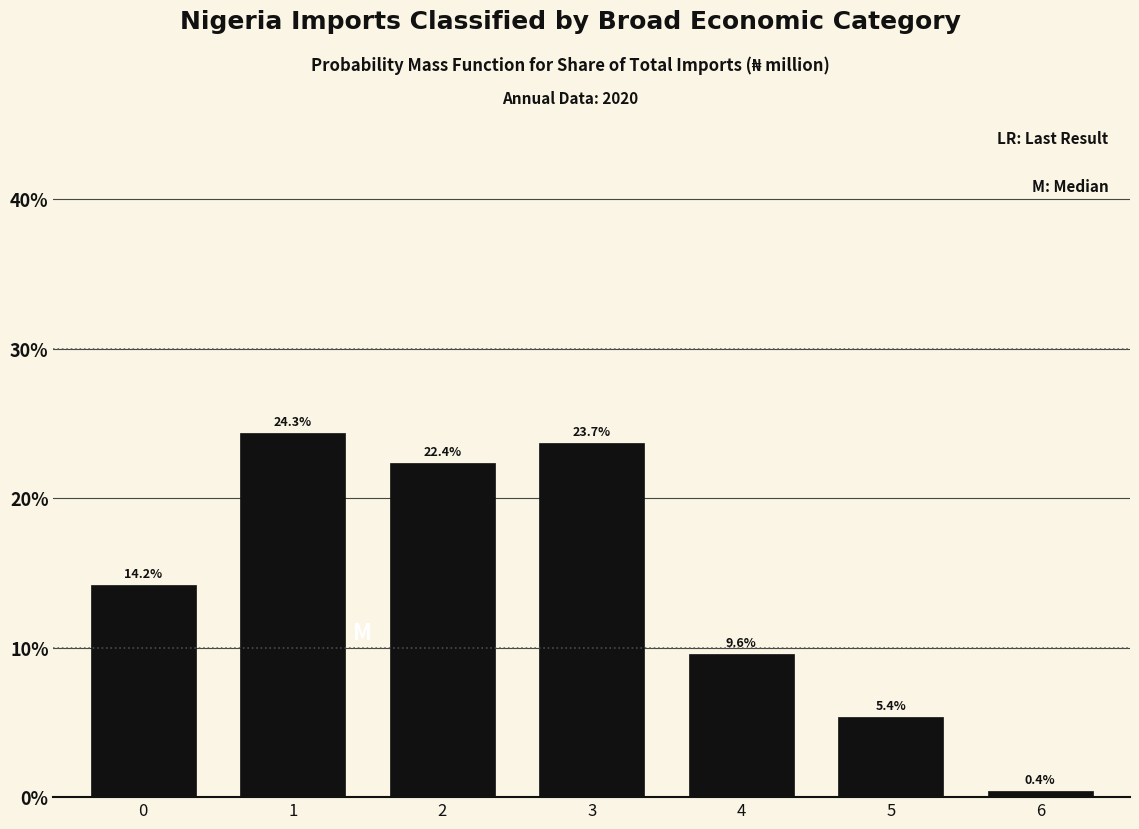

Reading left to right, transcribe all the data shown in this chart.

0=14.2	1=24.3	2=22.4	3=23.7	4=9.6	5=5.4	6=0.4